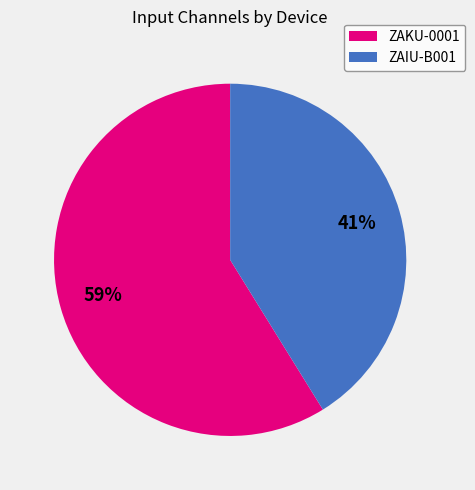

Is it true that ZAKU-0001 is 59% of the pie?

True